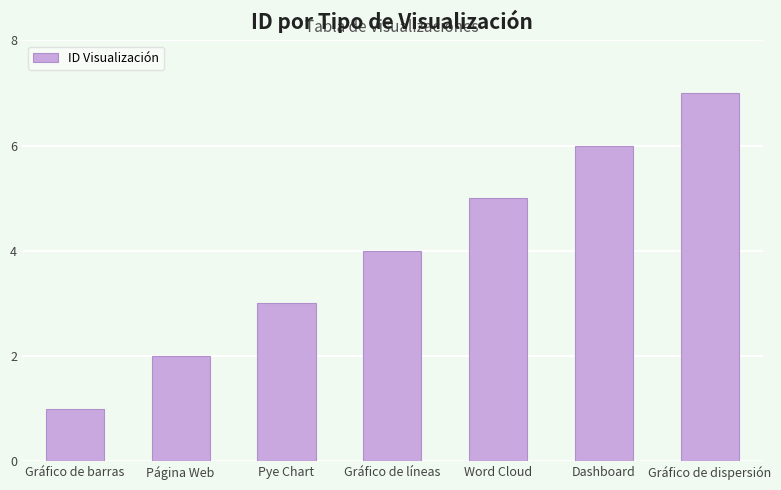

What is the sum of the values at Gráfico de barras and Word Cloud?

6